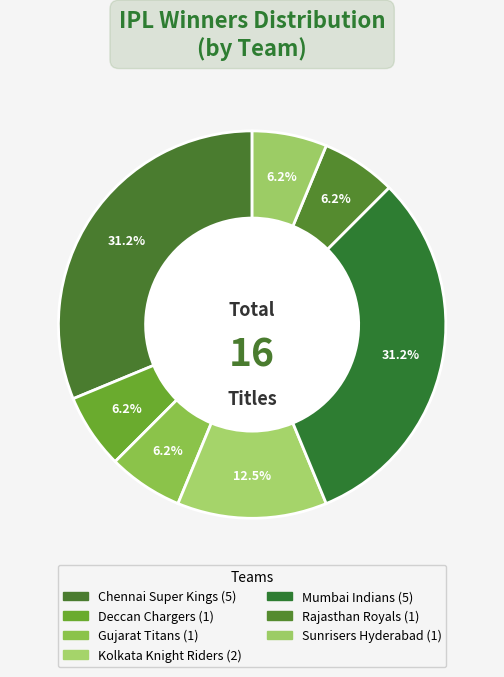

The Chennai Super Kings slice represents 31% of the pie. True or false?

True